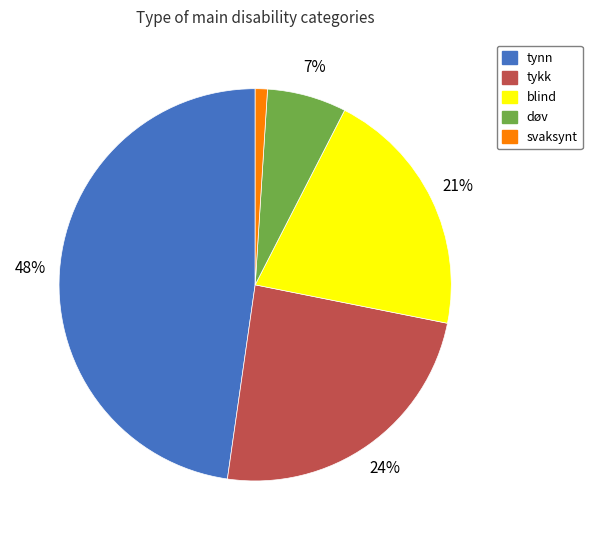

To the nearest percent, what percentage of the pie is tynn?

48%